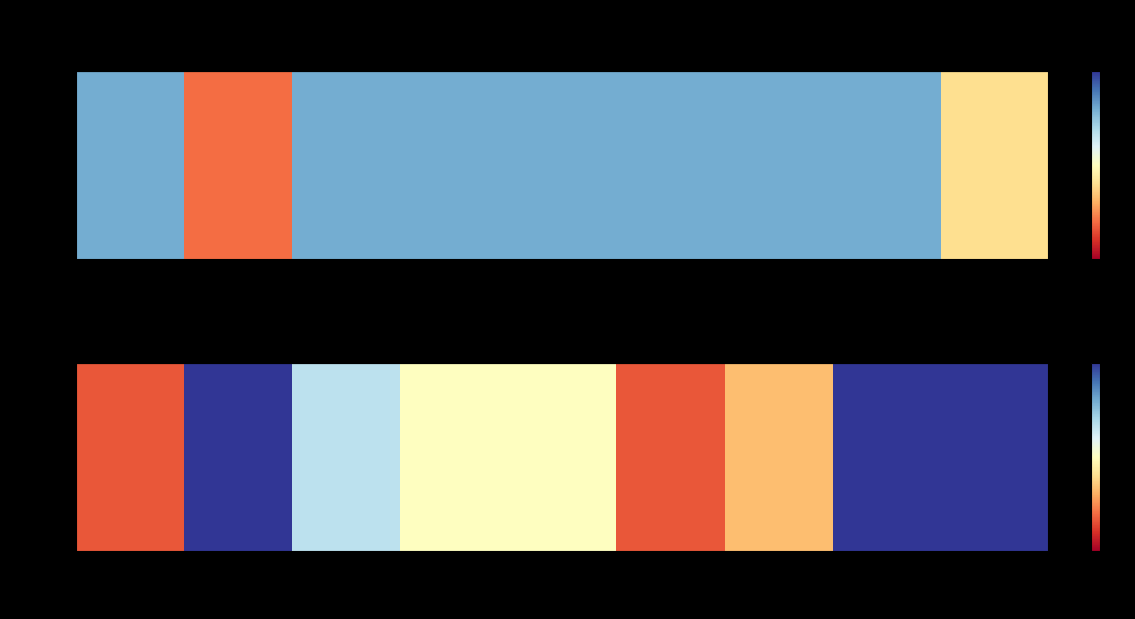

The value at HS222 is 3. True or false?

False